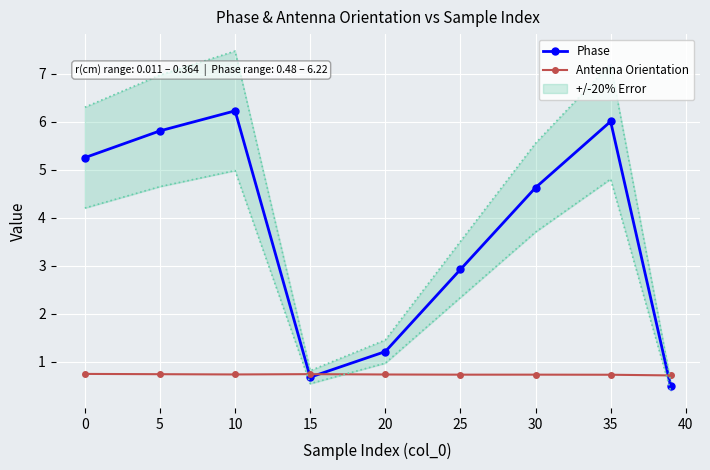

Between which two adjacent categories do Antenna Orientation and Phase first intersect?

10 and 15